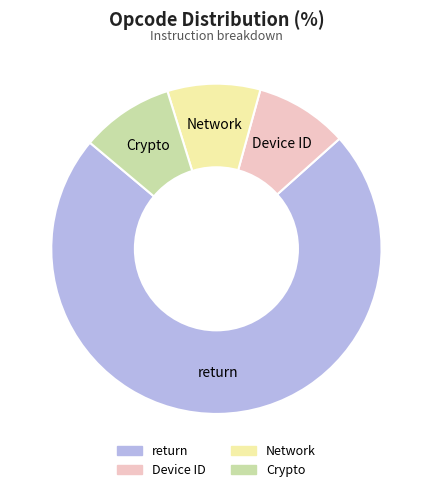

The return slice represents 73% of the pie. True or false?

True